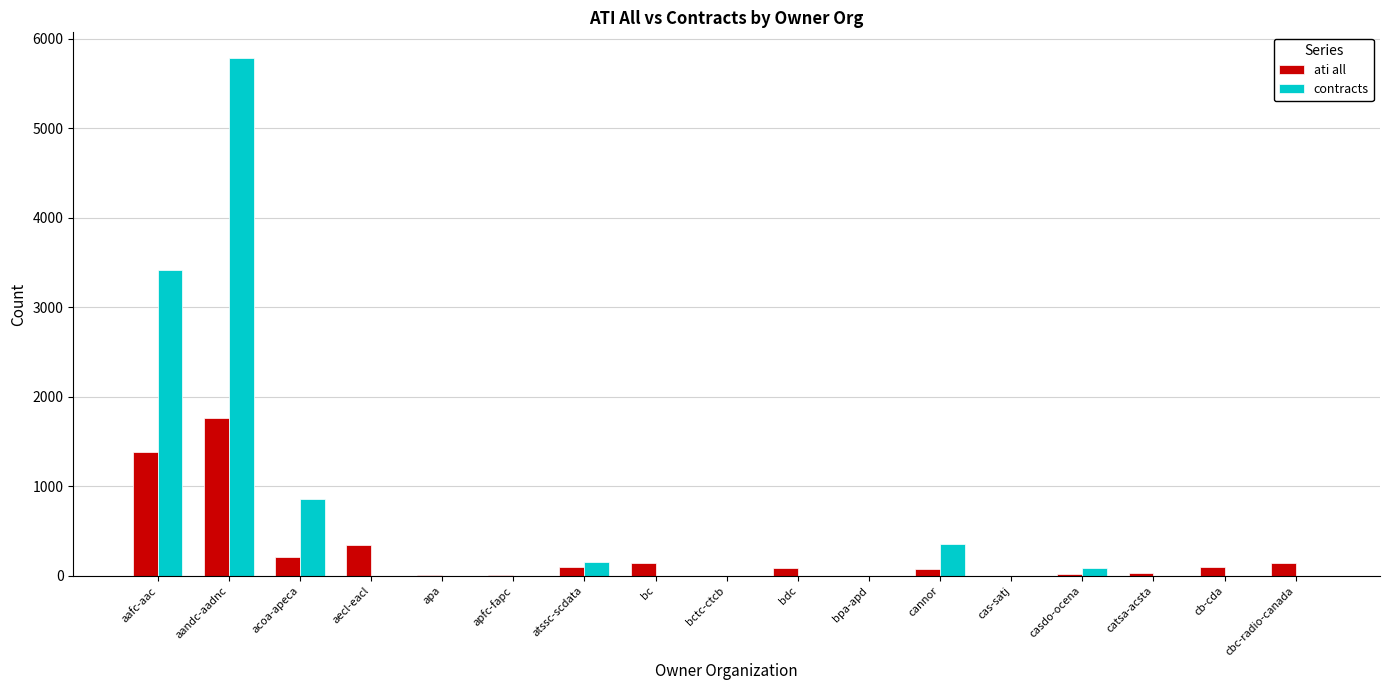

What is the average value of the contracts series?

627